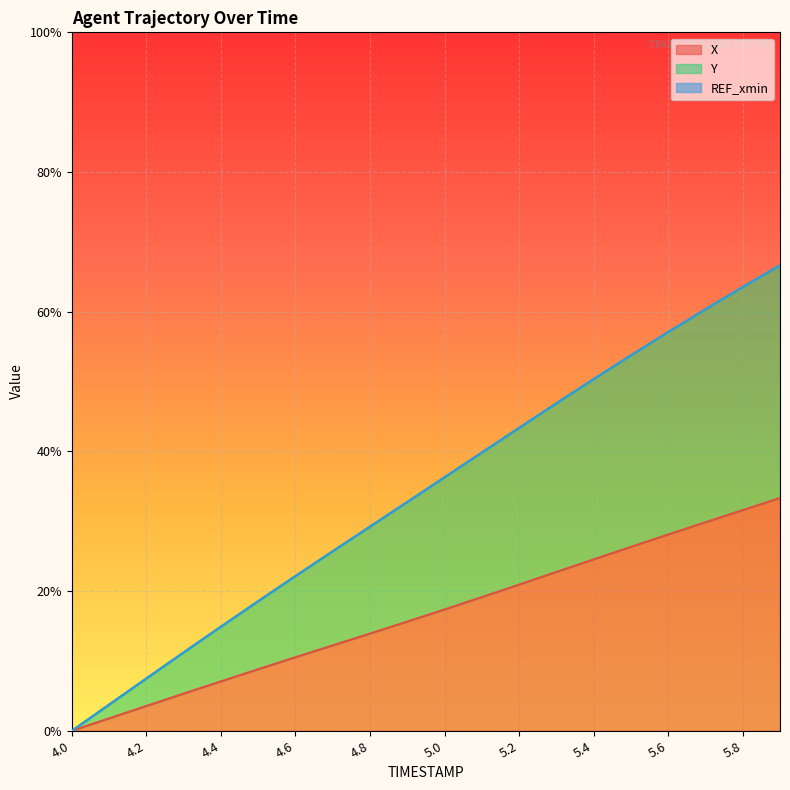

Count the number of categories in the chart.

20